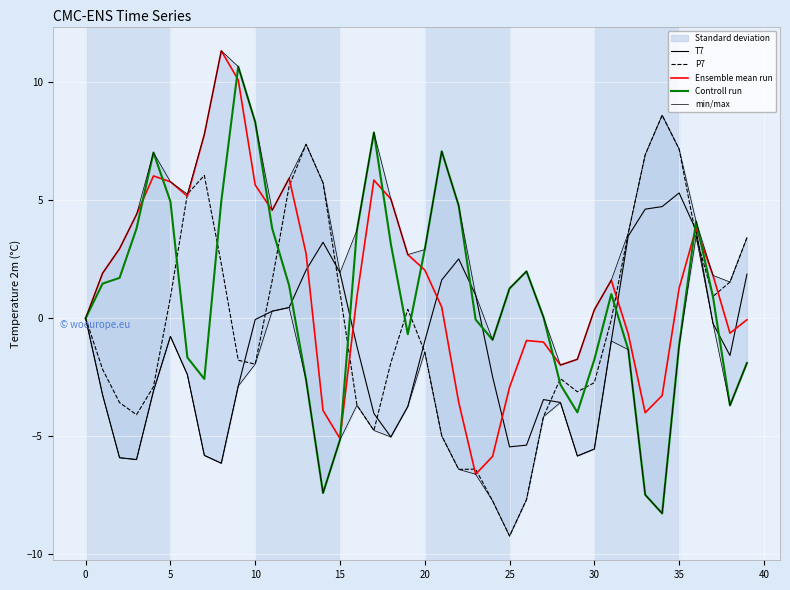

What is the maximum value shown in the chart?

11.3